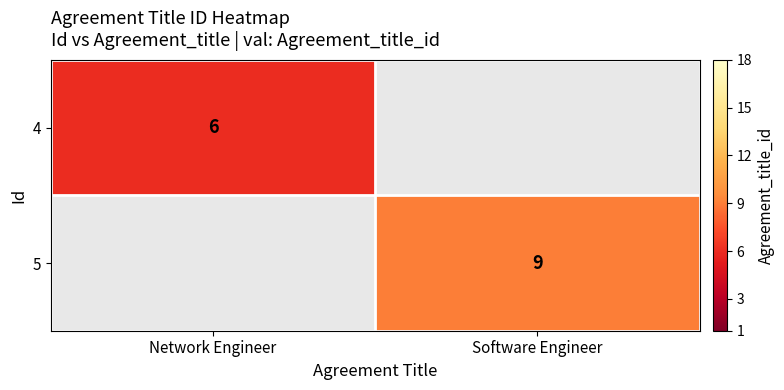

The value of 4 at Network Engineer is 2. True or false?

False